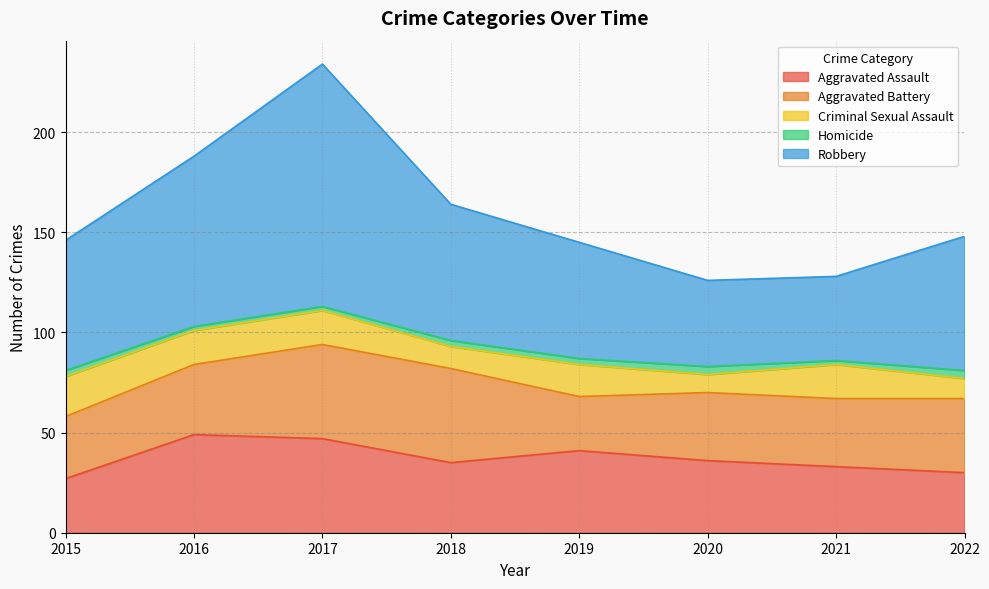

How many data points in Aggravated Battery are above 35?

3